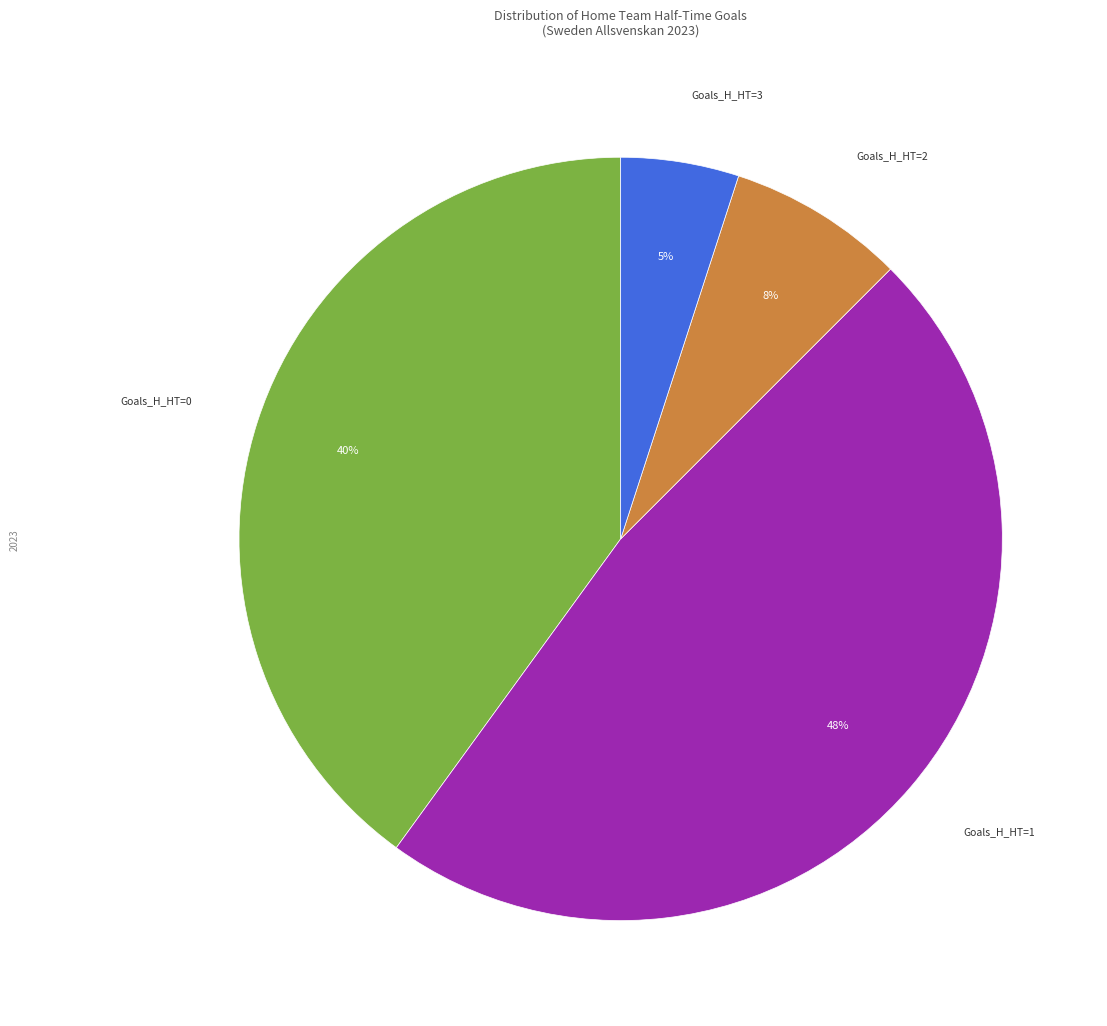

Is the sum of Goals_H_HT=0 and Goals_H_HT=1 greater than half?

Yes